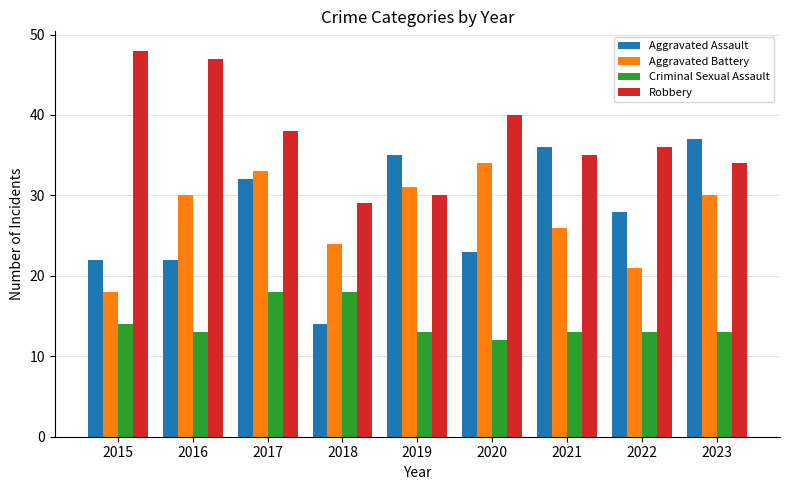

The Aggravated Assault series shows 25 at 2018. True or false?

False